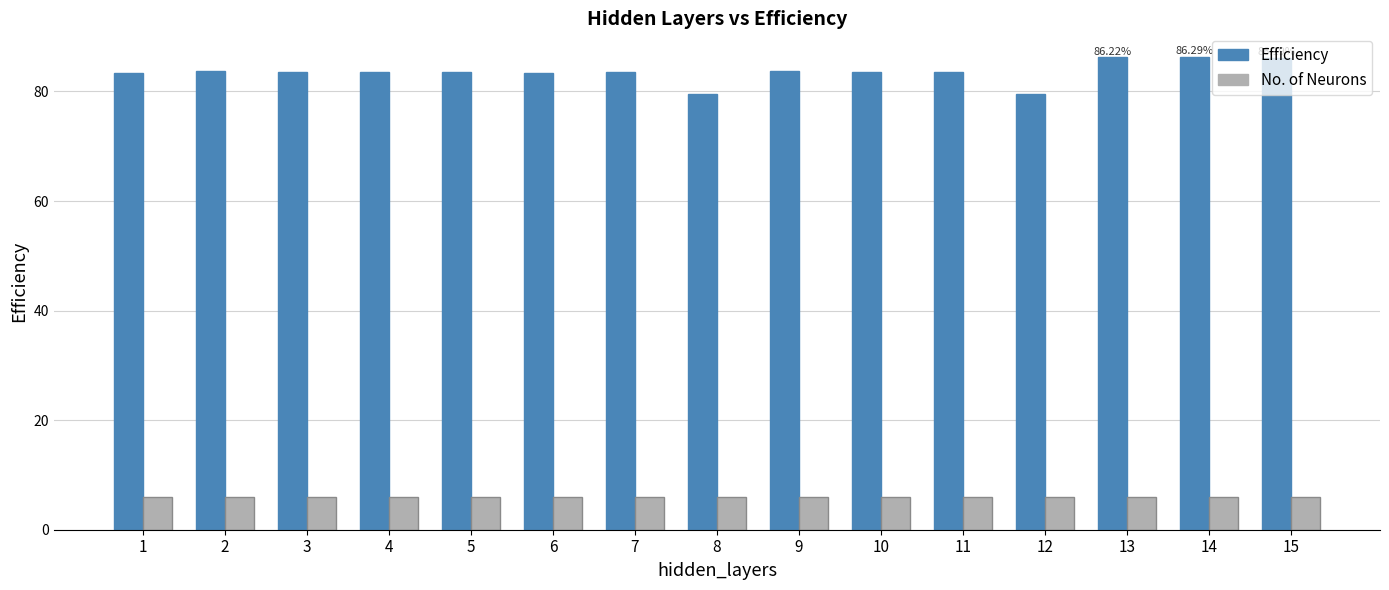

Rank the series by their average value, from lowest to highest.

No. of Neurons, Efficiency